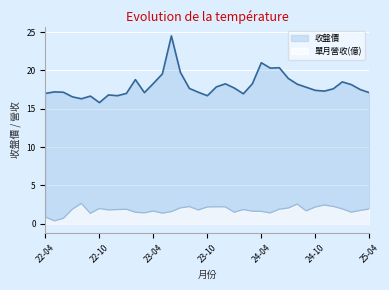

What is the label of the 11th point from the left?

2023-02